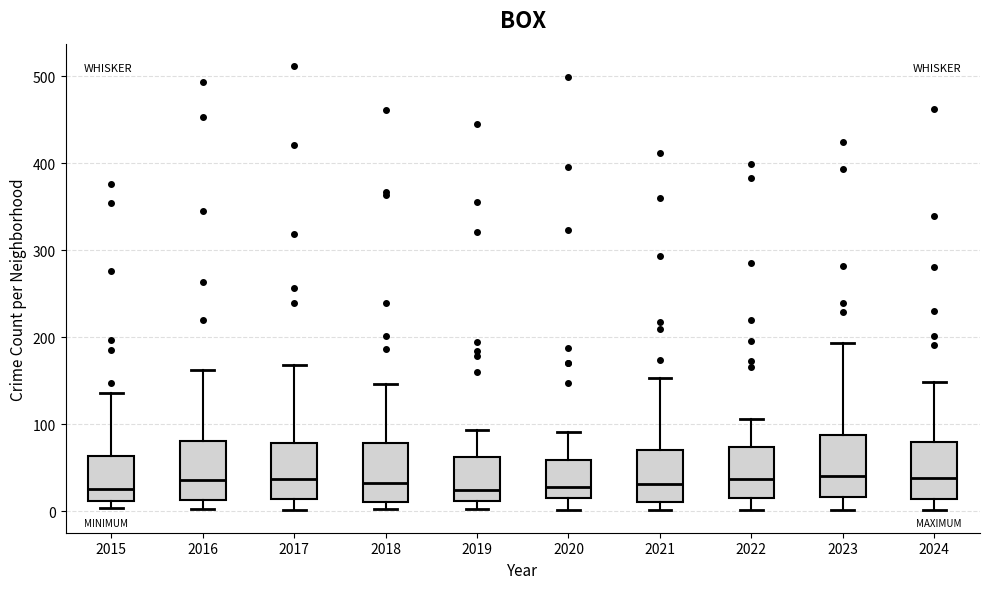

Reading left to right, read every box against the y-axis: the position of its median line, the range the box covers, and the ends of its whiskers. The values are not printed on the chart, so give them approximately, as read against the axis.

2015: median 30, box 10 to 60, whiskers 0 to 140
2016: median 40, box 10 to 80, whiskers 0 to 160
2017: median 40, box 10 to 80, whiskers 0 to 170
2018: median 30, box 10 to 80, whiskers 0 to 150
2019: median 20, box 10 to 60, whiskers 0 to 90
2020: median 30, box 20 to 60, whiskers 0 to 90
2021: median 30, box 10 to 70, whiskers 0 to 150
2022: median 40, box 20 to 70, whiskers 0 to 110
2023: median 40, box 20 to 90, whiskers 0 to 190
2024: median 40, box 10 to 80, whiskers 0 to 150